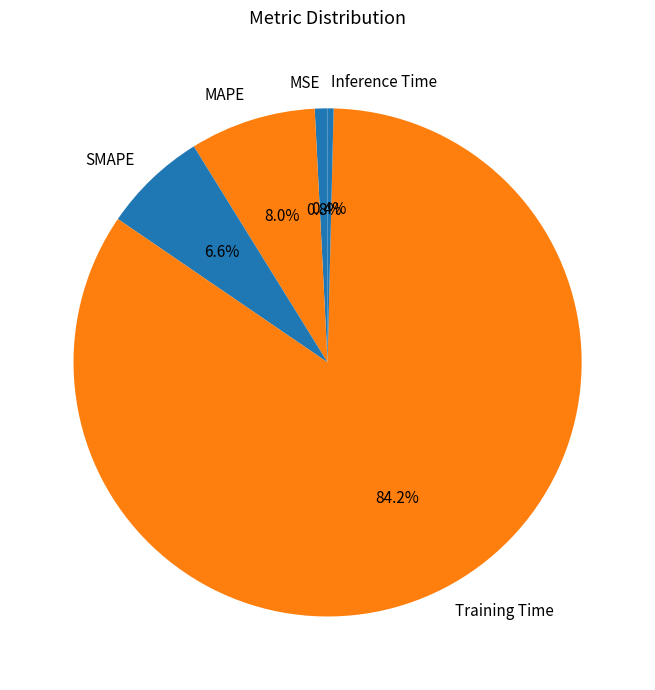

Is there any slice that represents more than half of the pie?

Yes